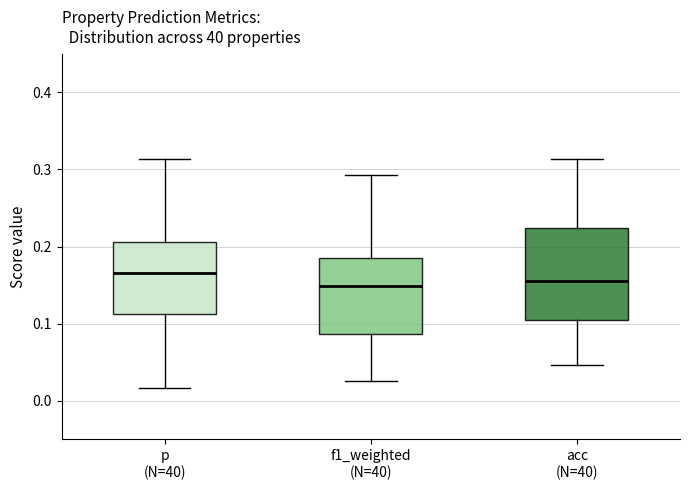

Reading left to right, read every box against the y-axis: the position of its median line, the range the box covers, and the ends of its whiskers. The values are not printed on the chart, so give them approximately, as read against the axis.

p (N=40): median 0.17, box 0.11 to 0.21, whiskers 0.02 to 0.31
f1_weighted (N=40): median 0.15, box 0.09 to 0.18, whiskers 0.03 to 0.29
acc (N=40): median 0.16, box 0.10 to 0.22, whiskers 0.05 to 0.31